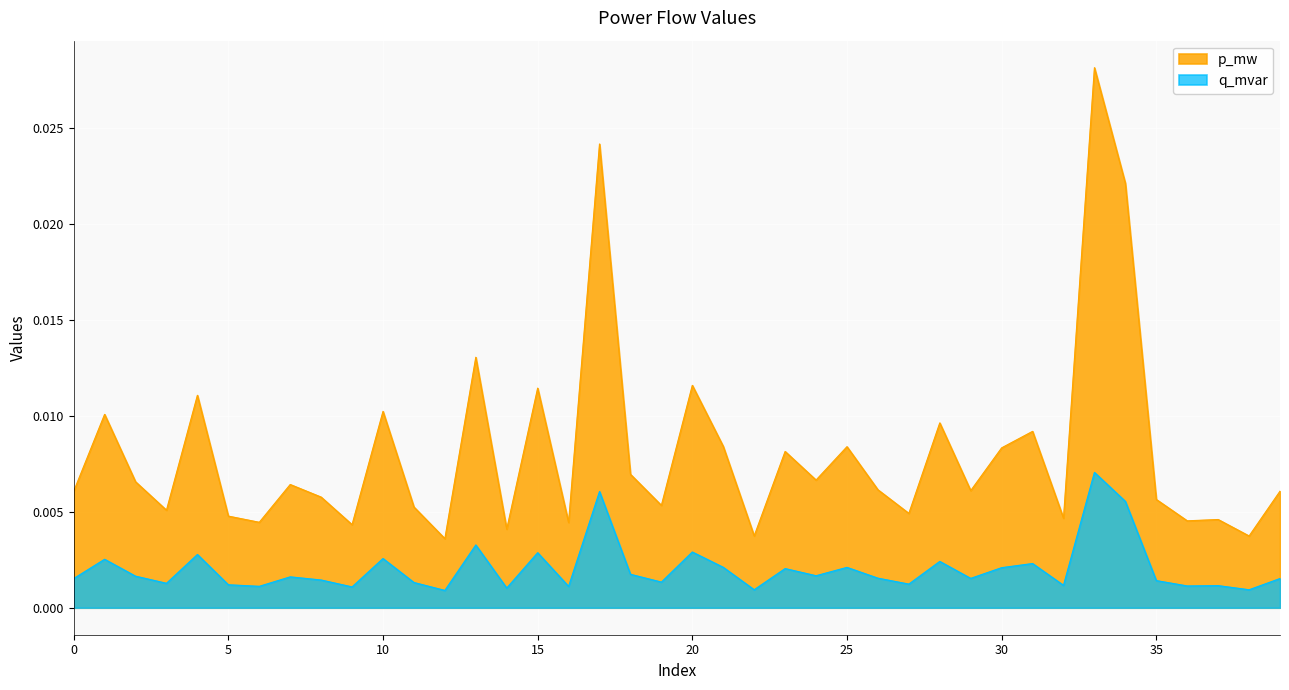

Which has a higher value, 27 or 28?

28